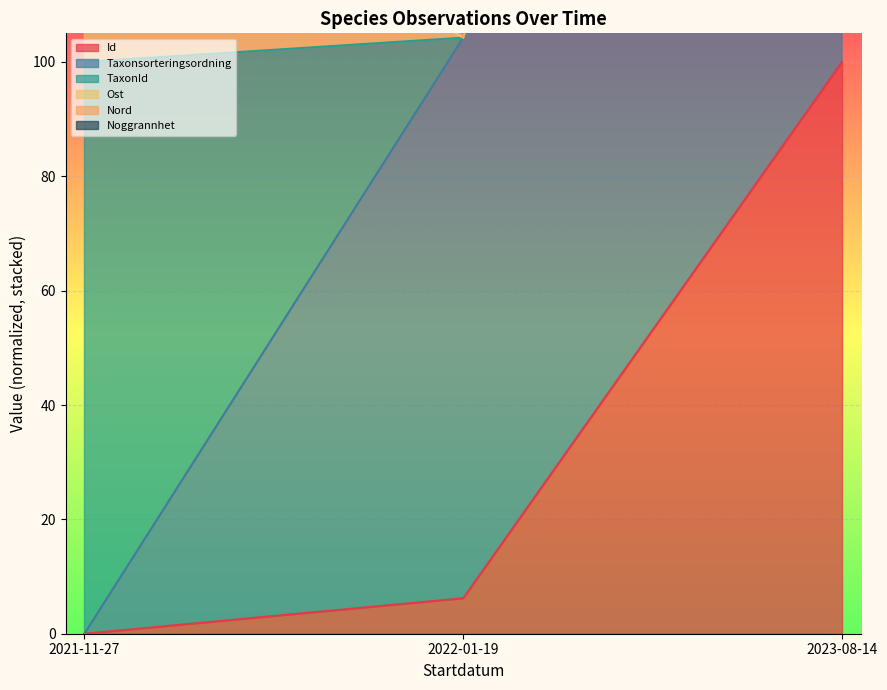

List the labels in order of Id value, smallest first.

2021-11-27, 2022-01-19, 2023-08-14